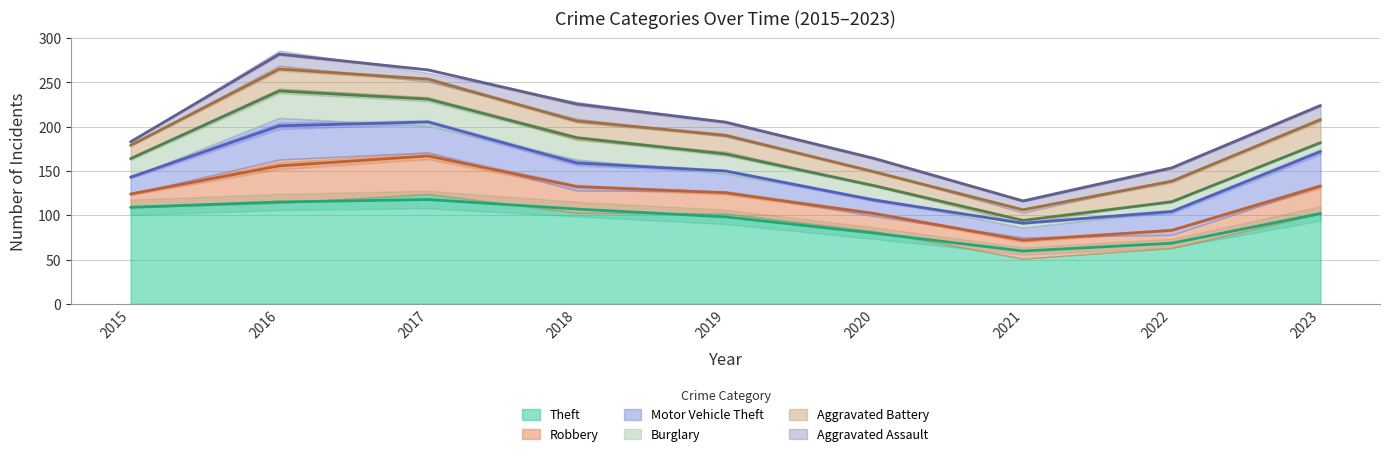

How many data points does each series have?

9